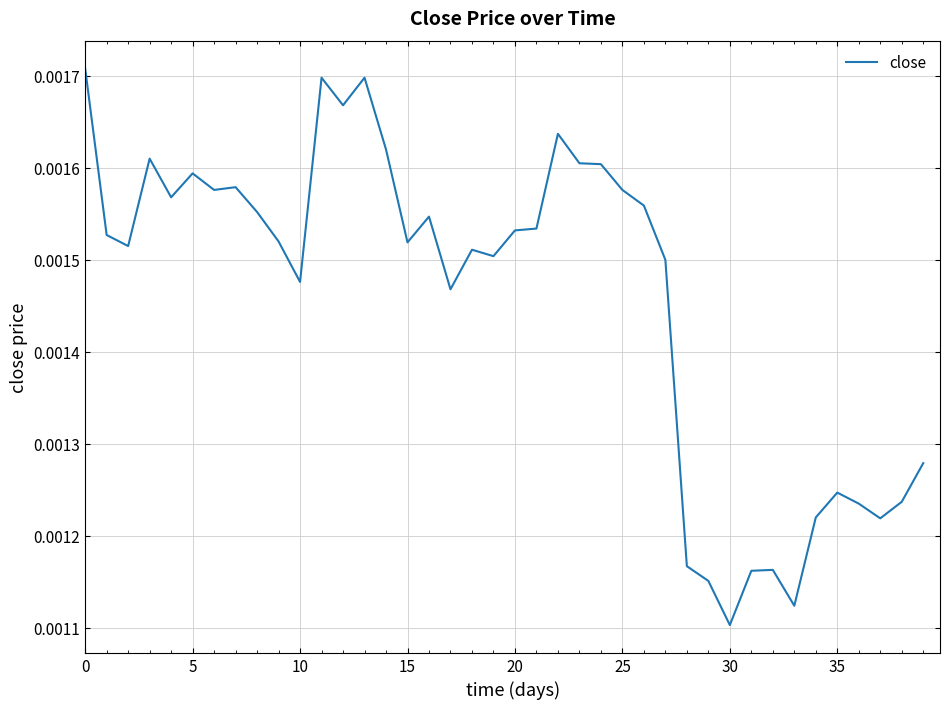

Which category has the lowest value across all series?

30